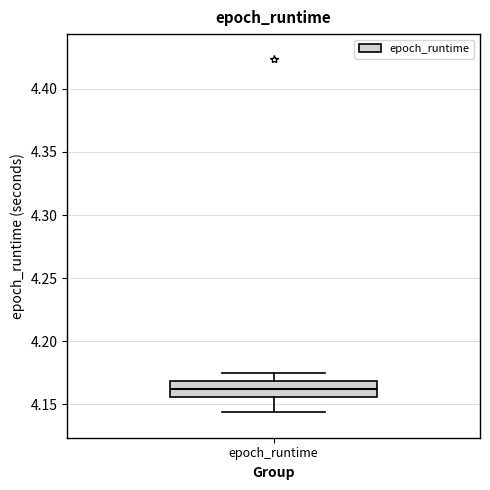

Where is the lower edge of the box for epoch_runtime on the y-axis? The values are not printed on the chart, so give them approximately, as read against the axis.

4.155